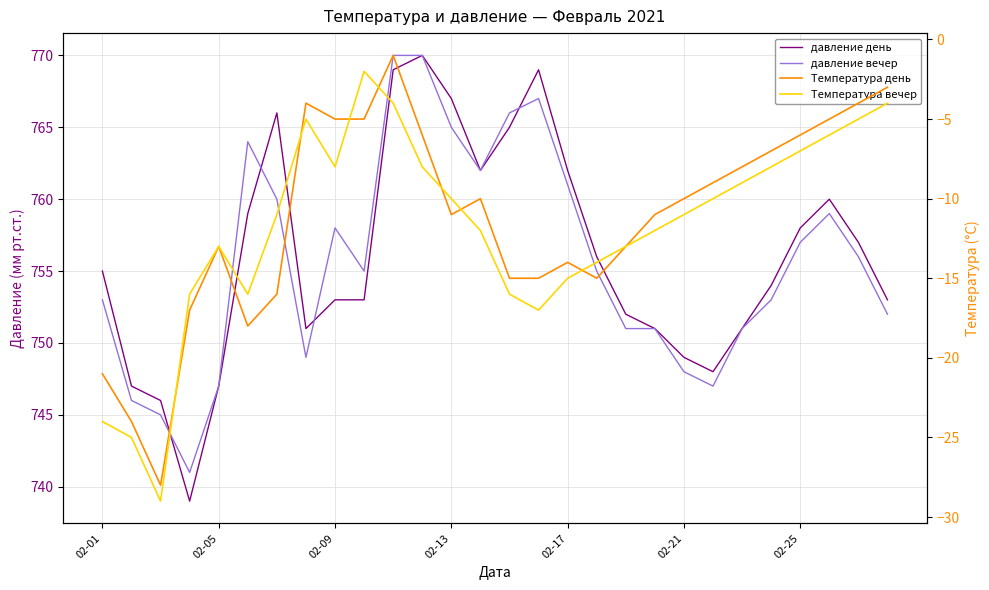

What is the average value of the Температура день series?

-11